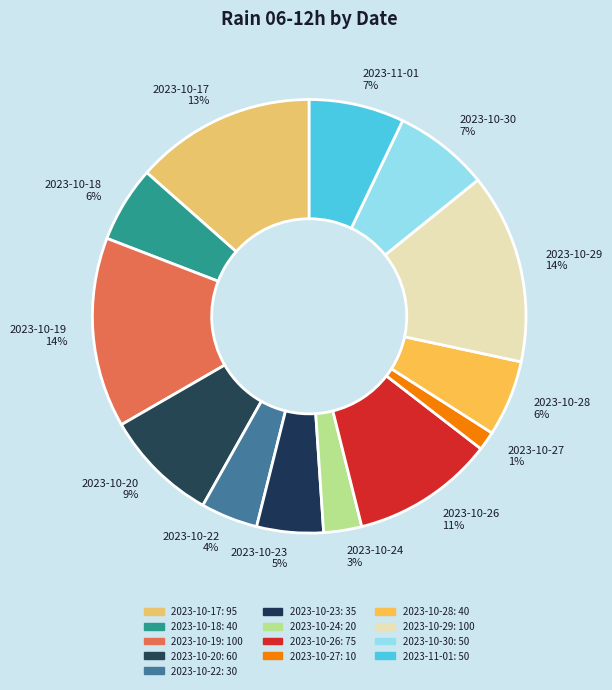

Which slice is the smallest?

2023-10-27 1%